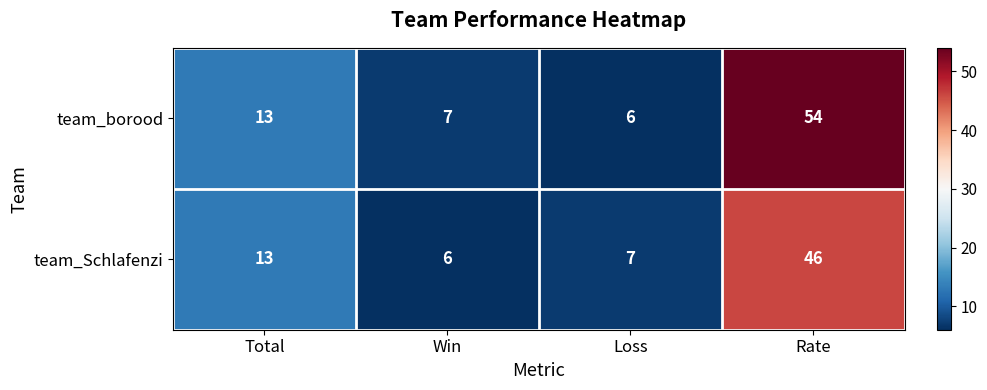

The team_borood series shows 4 at Win. True or false?

False